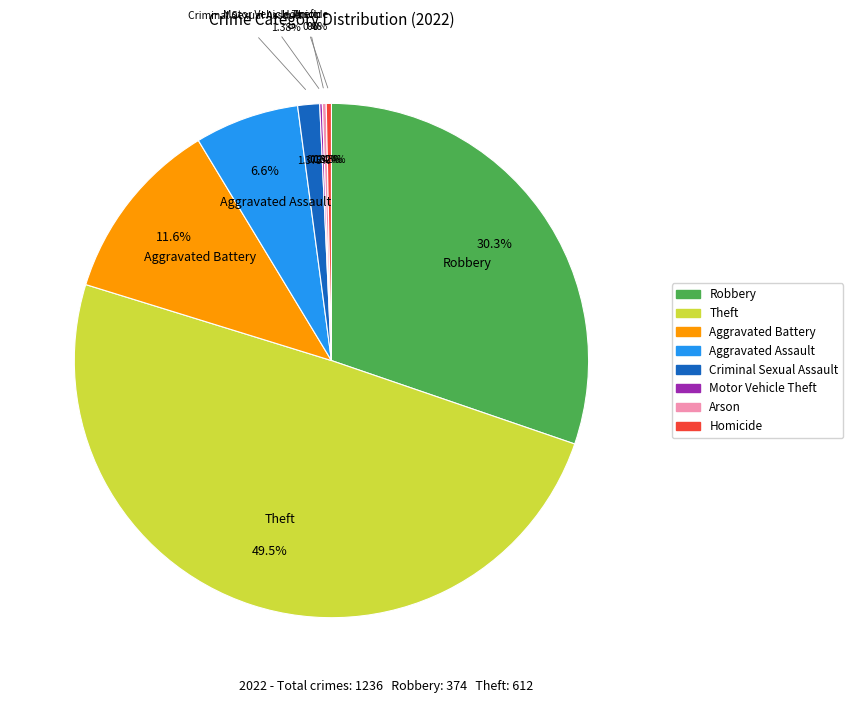

What is the largest slice in the pie chart?

Theft